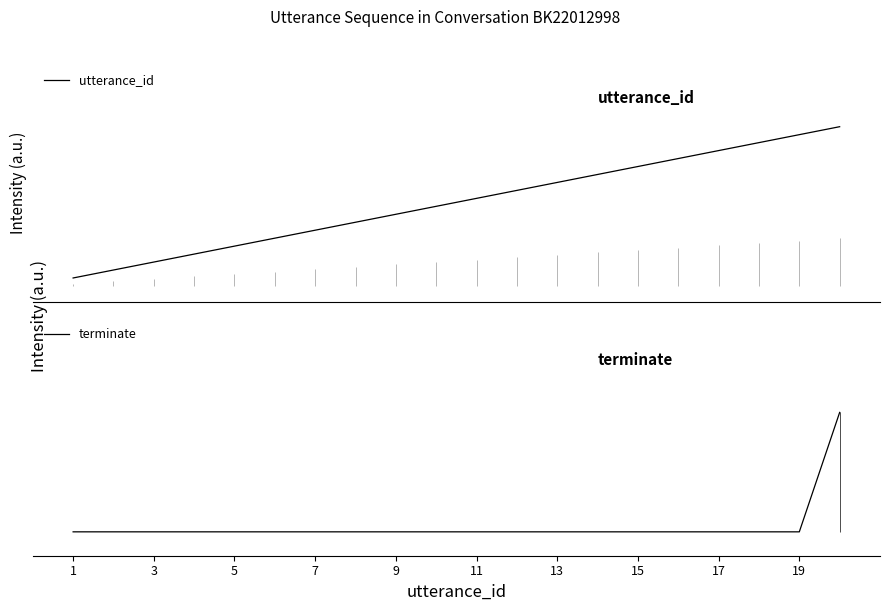

Rank the series by their maximum value, from highest to lowest.

utterance_id, terminate